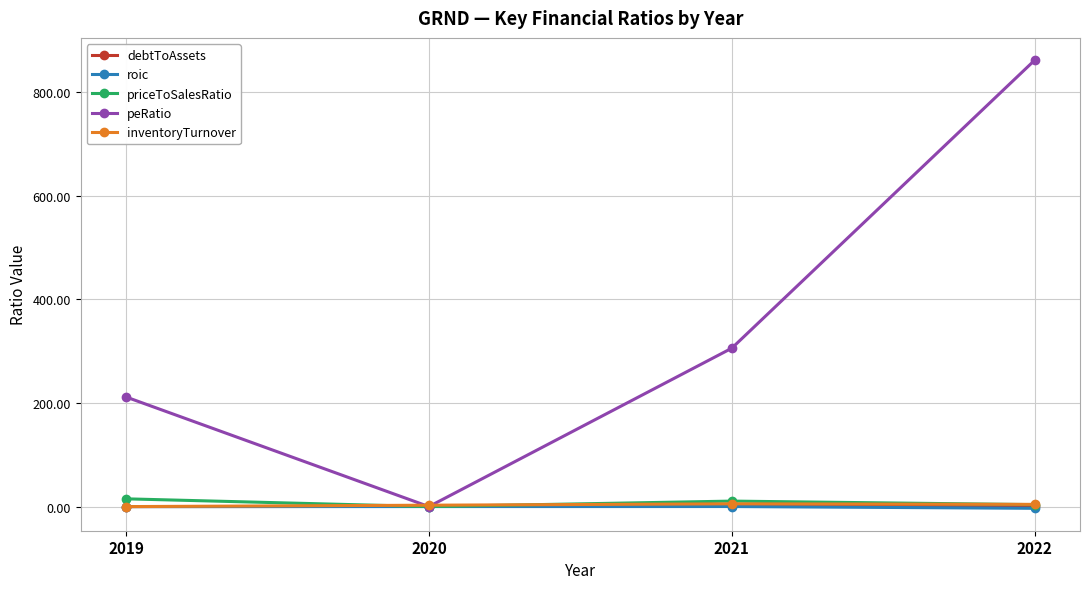

What are all the series names shown in the legend?

debtToAssets, roic, priceToSalesRatio, peRatio, inventoryTurnover